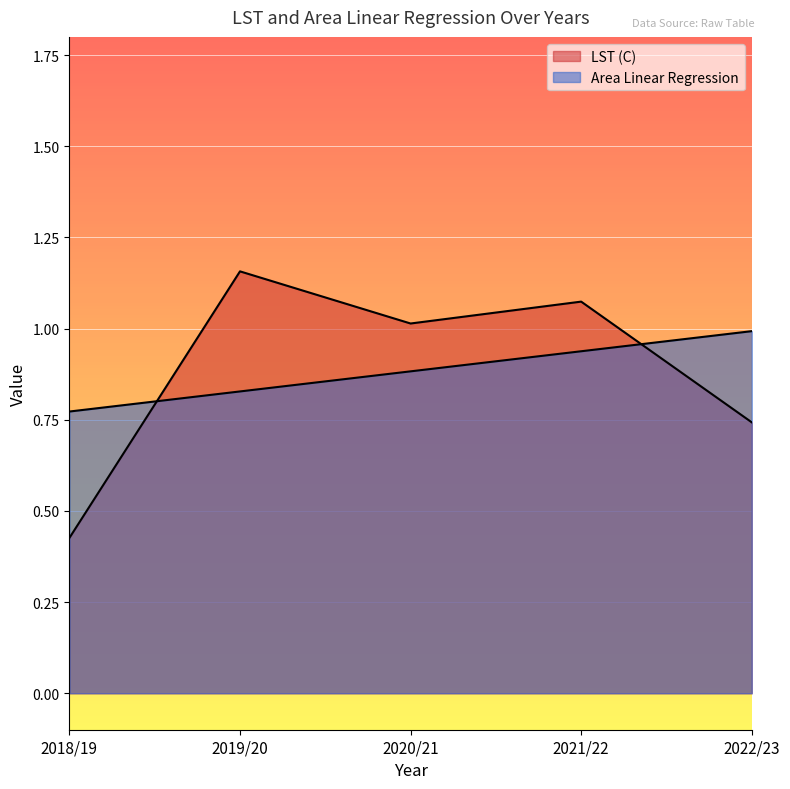

Does the chart display data point markers on the line(s)?

No